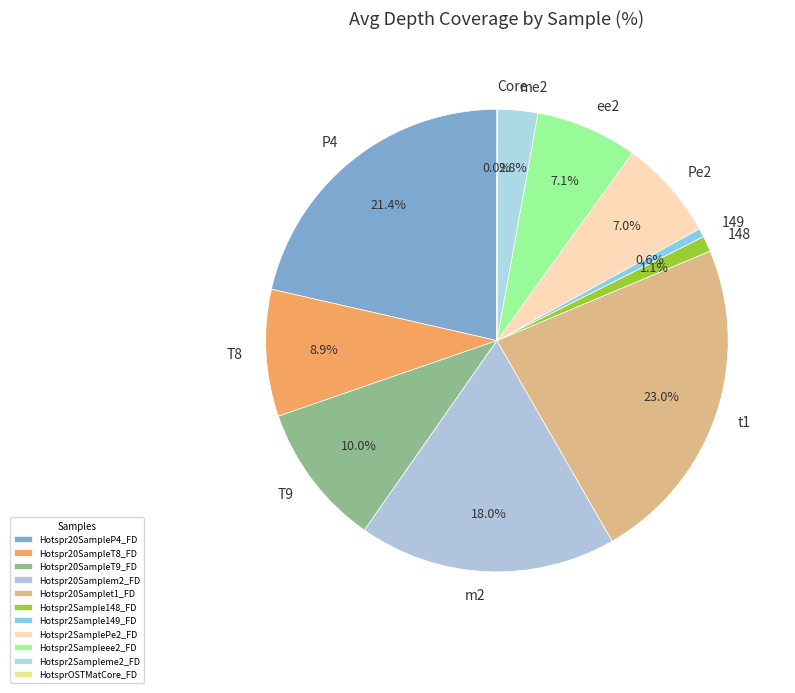

How much of the chart is everything except 149?

99.4%